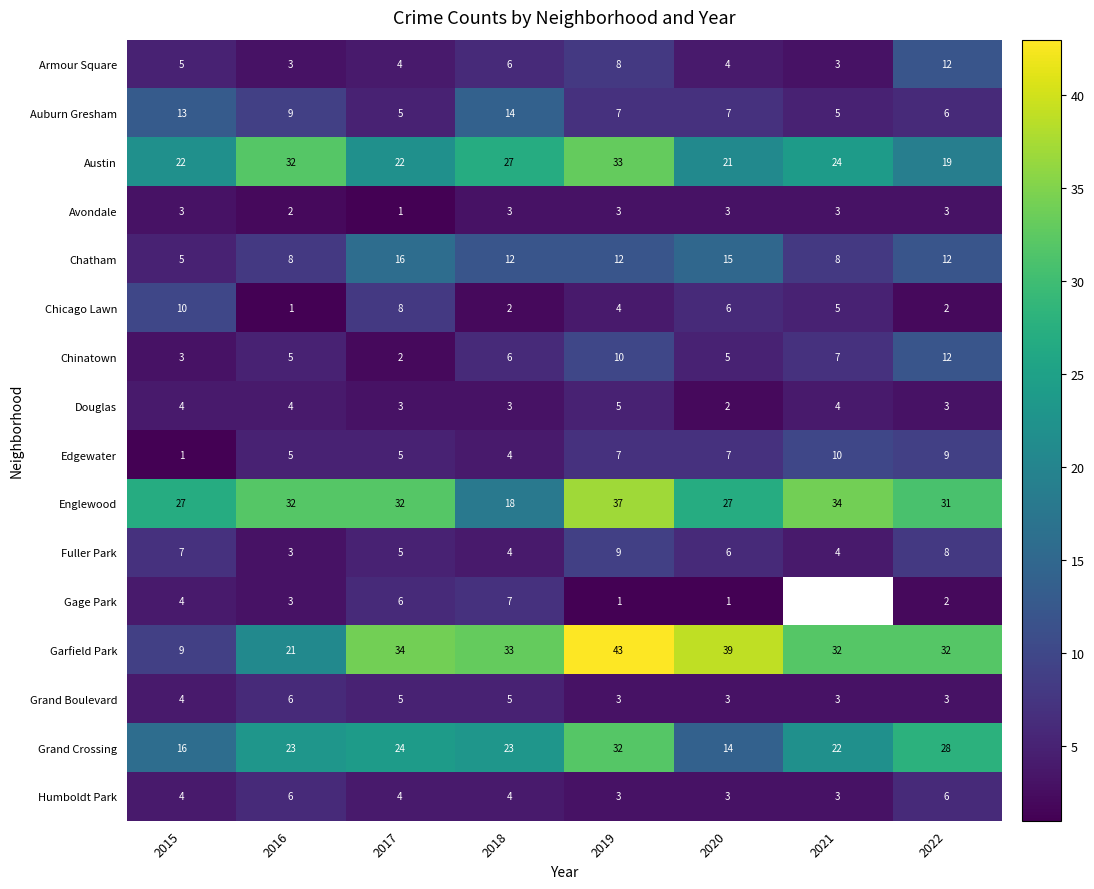

How many values in the Grand Boulevard series are below 4?

4